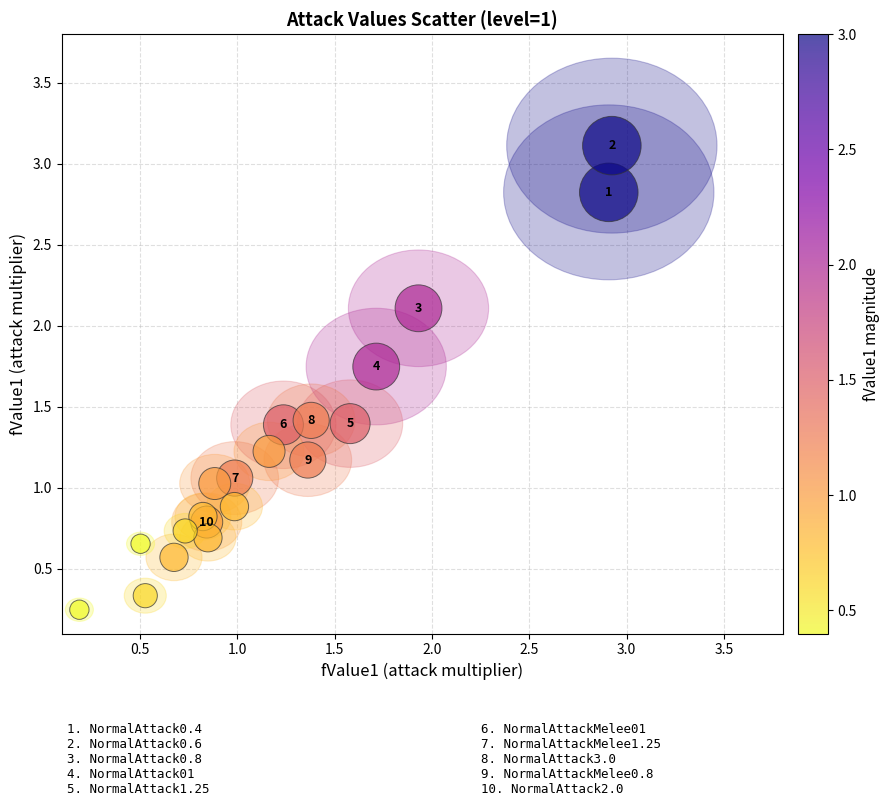

What Y value in the scatter plot is closest to 1?

1.0